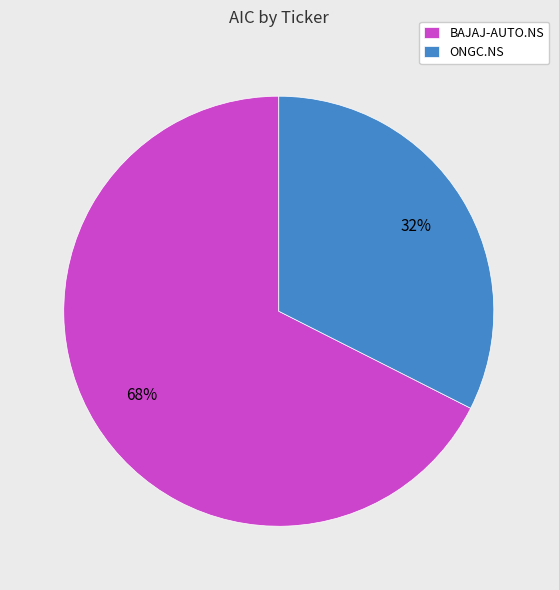

The BAJAJ-AUTO.NS slice represents 68% of the pie. True or false?

True